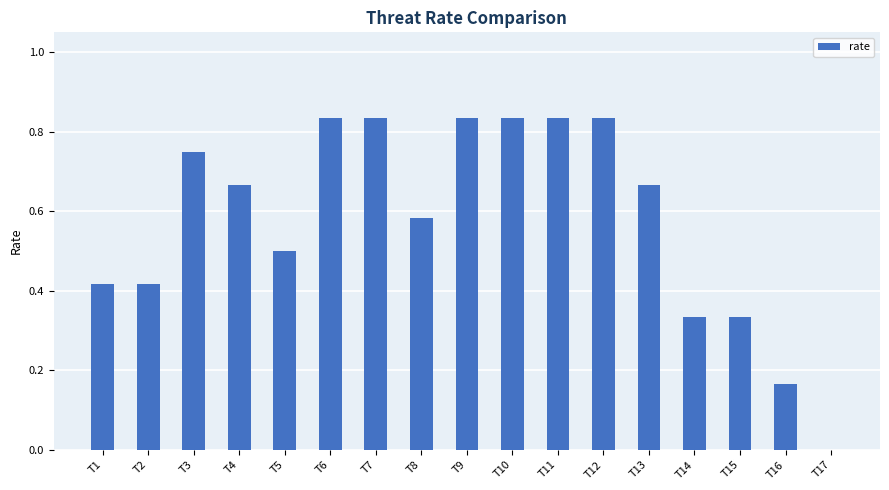

The chart shows a value of 1.4 at T10. True or false?

False